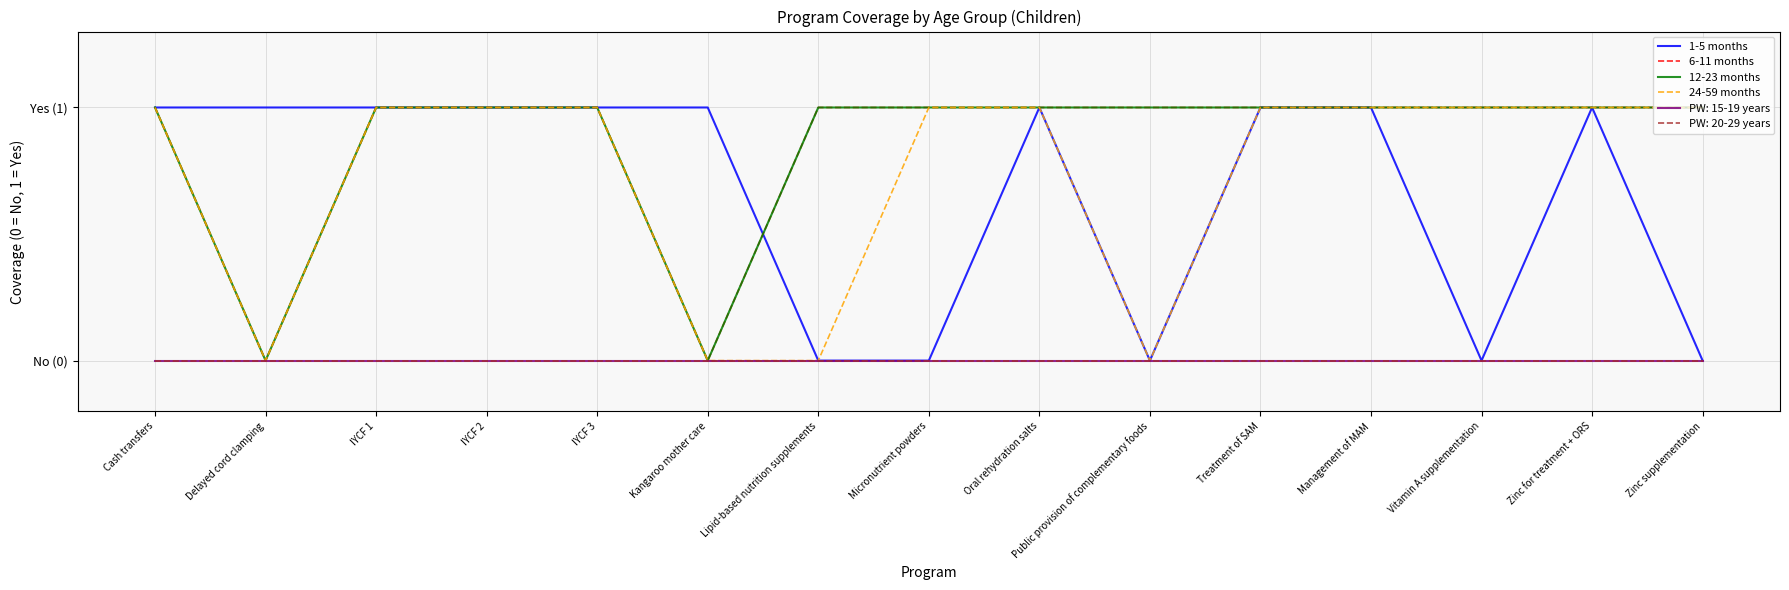

Read the 24-59 months value at IYCF 2.

1